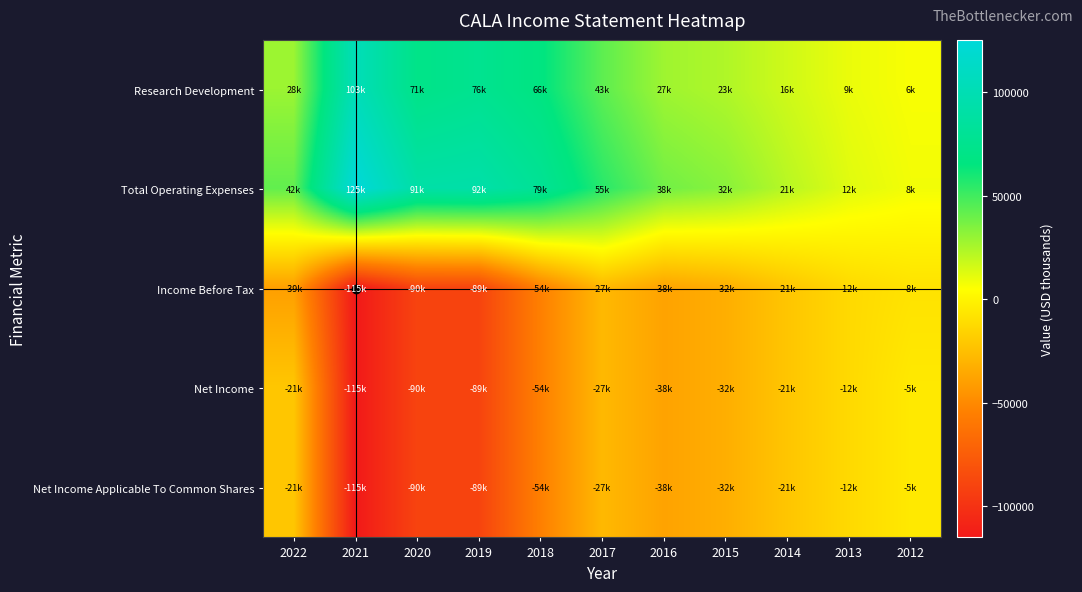

Reading left to right, transcribe all the data shown in this chart.

Research Development: 2022=28500	2021=103300	2020=71000	2019=76300	2018=66200	2017=43100	2016=27700	2015=23700	2014=16400	2013=9900	2012=6600
Total Operating Expenses: 2022=42100	2021=125200	2020=91400	2019=92900	2018=79500	2017=55600	2016=38300	2015=32800	2014=21700	2013=12400	2012=8000
Income Before Tax: 2022=-39700	2021=-115100	2020=-90100	2019=-89900	2018=-54600	2017=-27800	2016=-38000	2015=-32600	2014=-21700	2013=-12400	2012=-8000
Net Income: 2022=-21300	2021=-115100	2020=-90100	2019=-89900	2018=-54600	2017=-27800	2016=-38000	2015=-32600	2014=-21700	2013=-12400	2012=-5100
Net Income Applicable To Common Shares: 2022=-21300	2021=-115100	2020=-90100	2019=-89900	2018=-54600	2017=-27800	2016=-38000	2015=-32600	2014=-21700	2013=-12400	2012=-5100